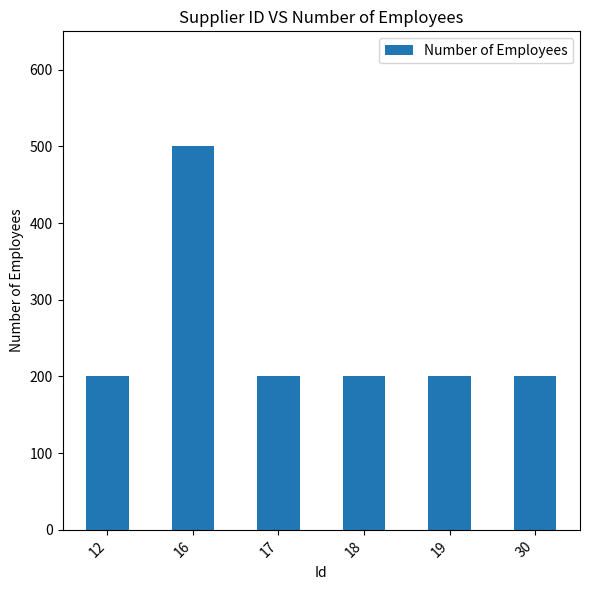

How many values exceed 200?

1